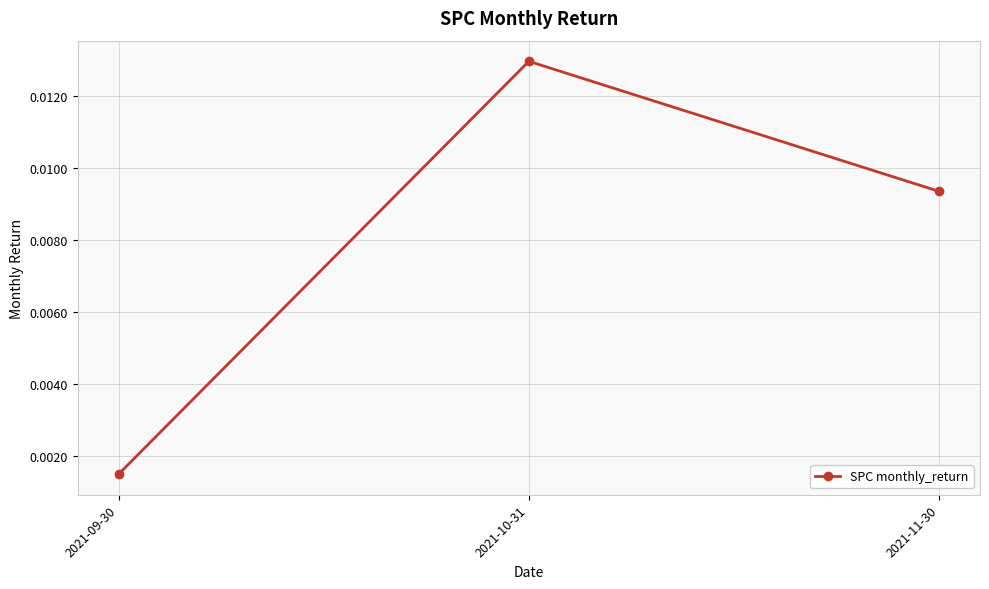

Does the chart display data point markers on the line(s)?

Yes